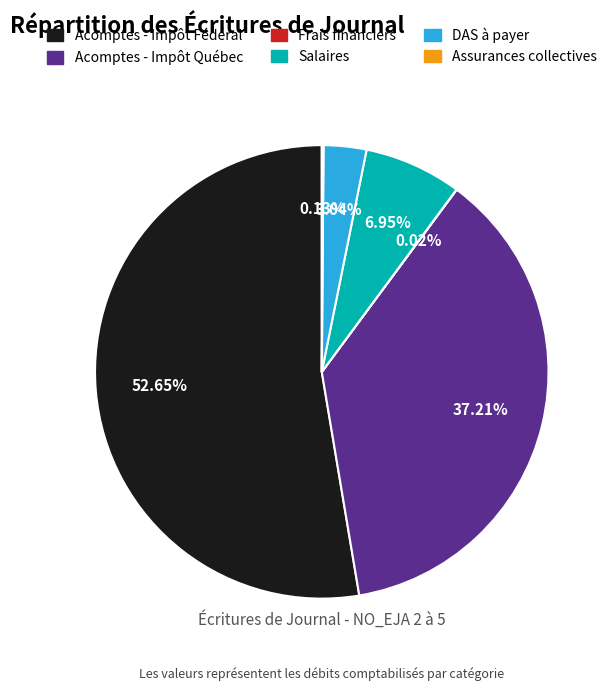

To the nearest percent, what is the difference between the largest and smallest slice percentages?

53%